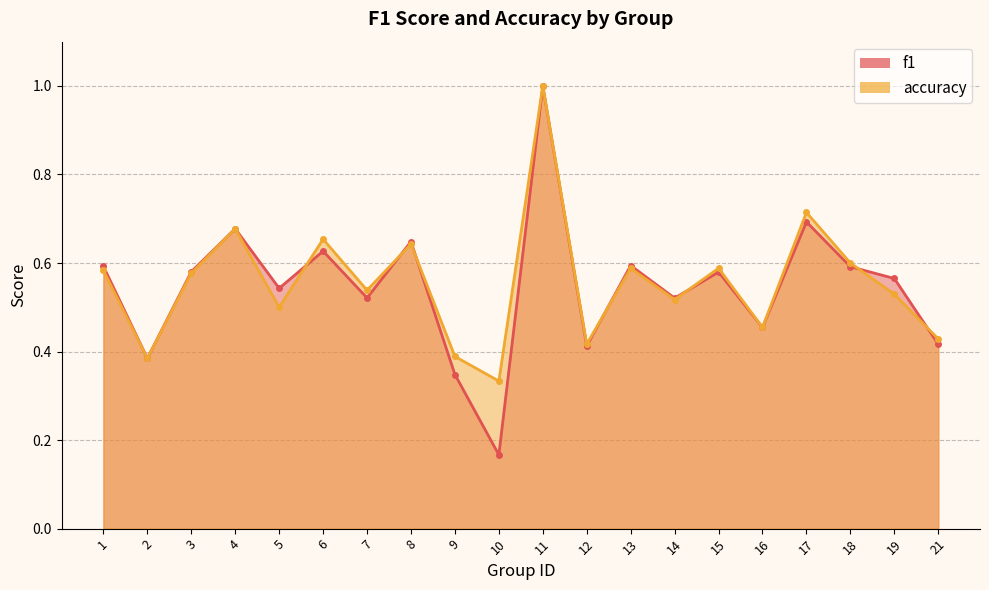

What is the value of the accuracy point at the 14th from the left?

0.5